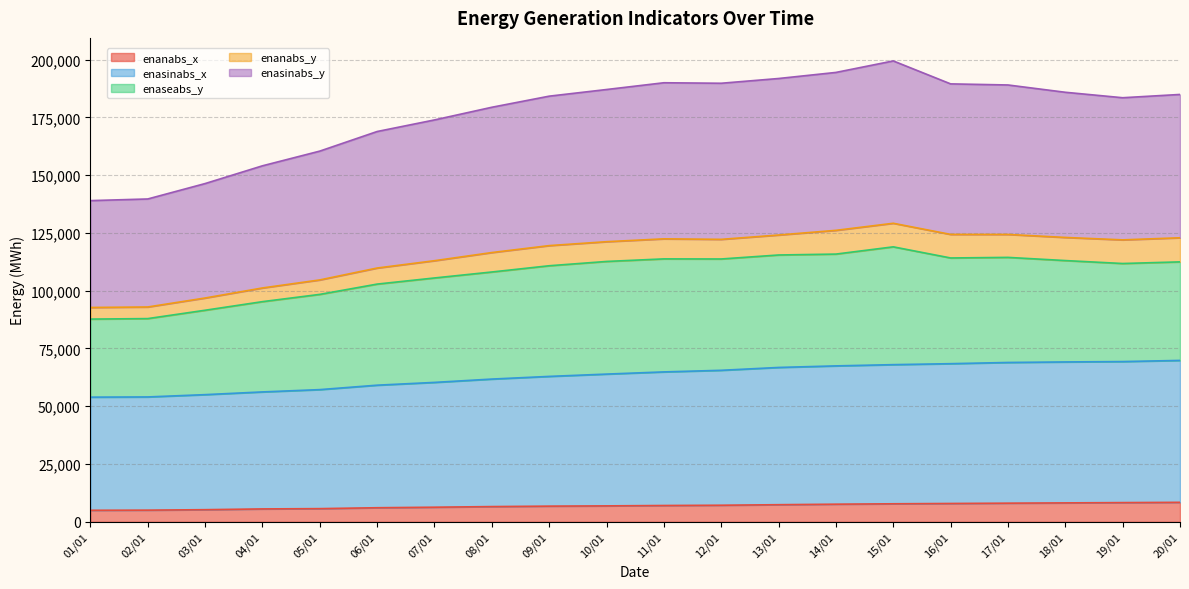

What is the difference between the second highest and minimum values in the enanabs_x series?

3323